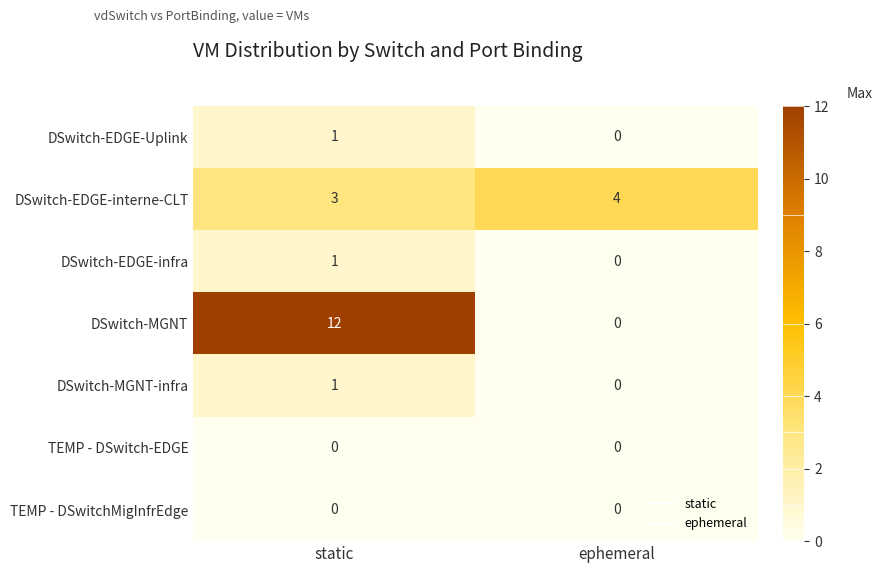

Reading right to left, list all the values displayed in this chart.

DSwitch-EDGE-Uplink: ephemeral=0	static=1
DSwitch-EDGE-interne-CLT: ephemeral=4	static=3
DSwitch-EDGE-infra: ephemeral=0	static=1
DSwitch-MGNT: ephemeral=0	static=12
DSwitch-MGNT-infra: ephemeral=0	static=1
TEMP - DSwitch-EDGE: ephemeral=0	static=0
TEMP - DSwitchMigInfrEdge: ephemeral=0	static=0